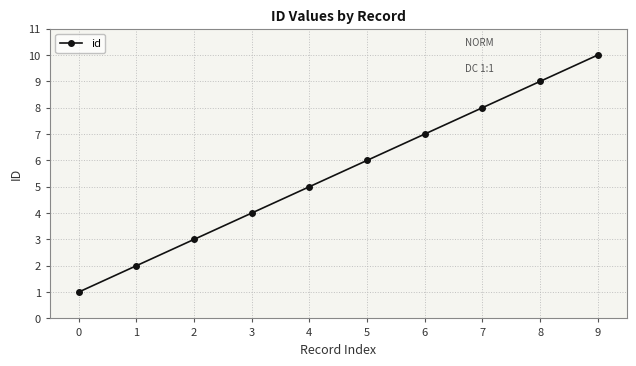

Reading left to right, extract all data points from this chart.

1	2	3	4	5	6	7	8	9	10